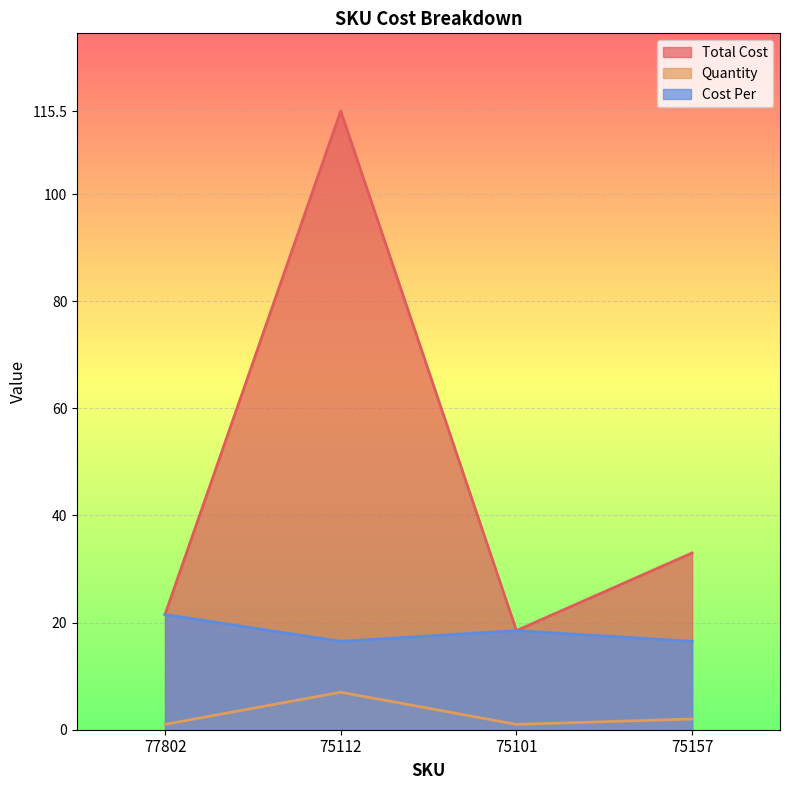

Which series has the largest range (max minus min)?

Total Cost